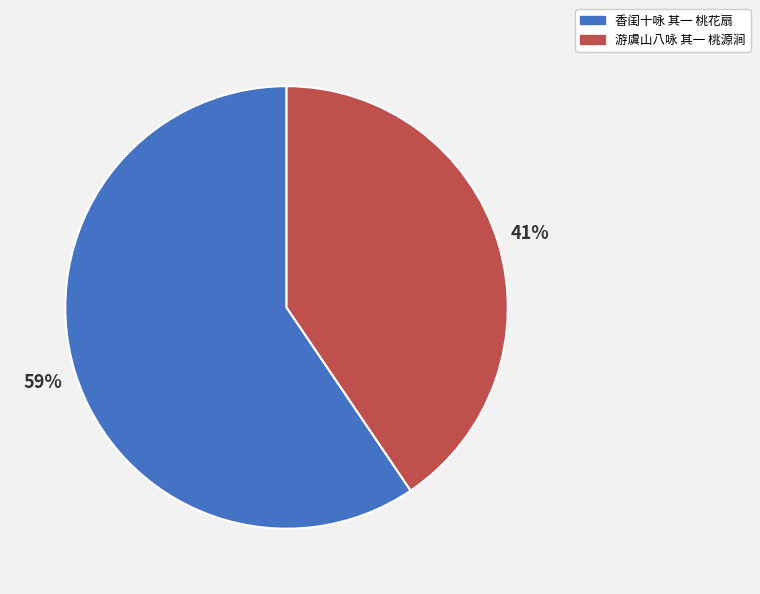

Count the number of slices in the pie.

2